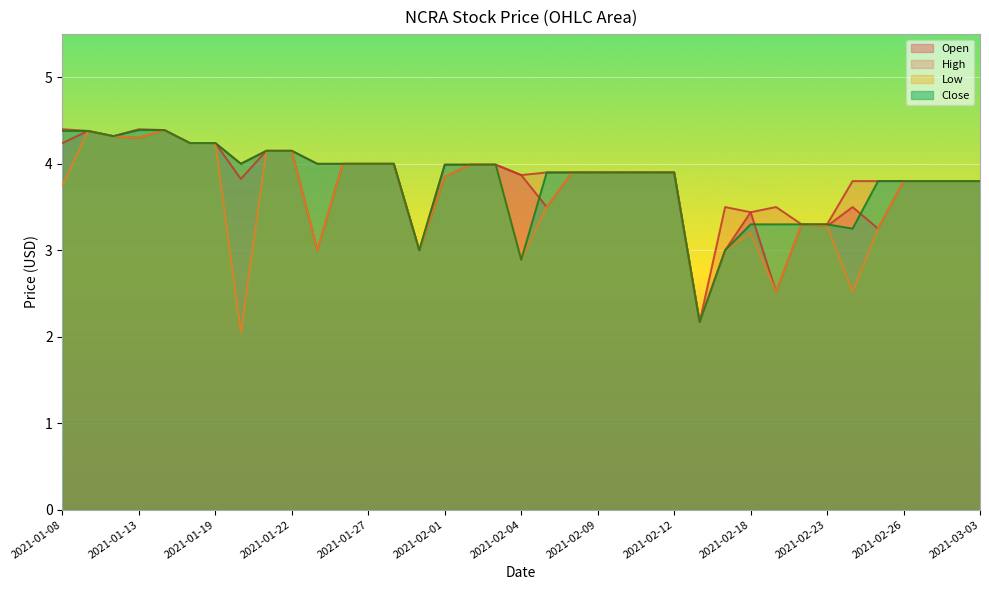

What position from the right is 2021-02-11?

14